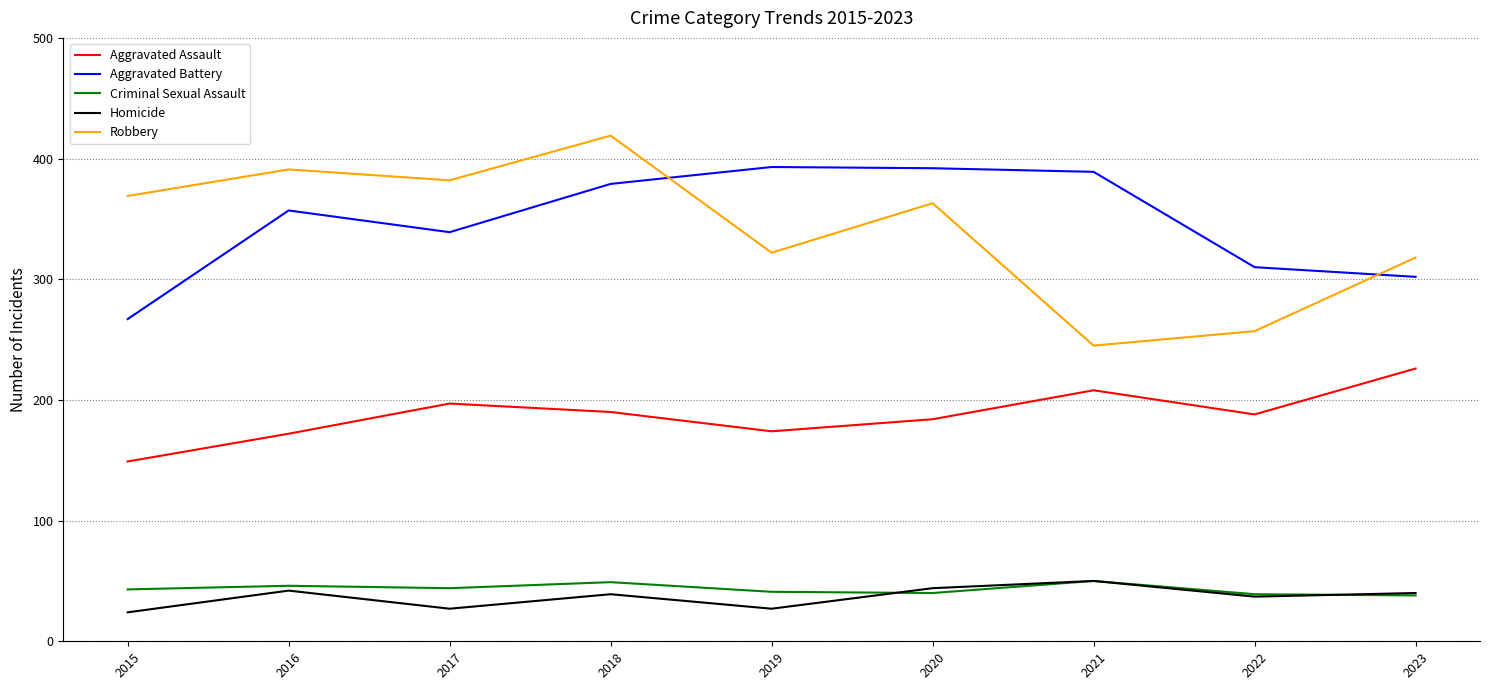

Count the number of categories in the chart.

9